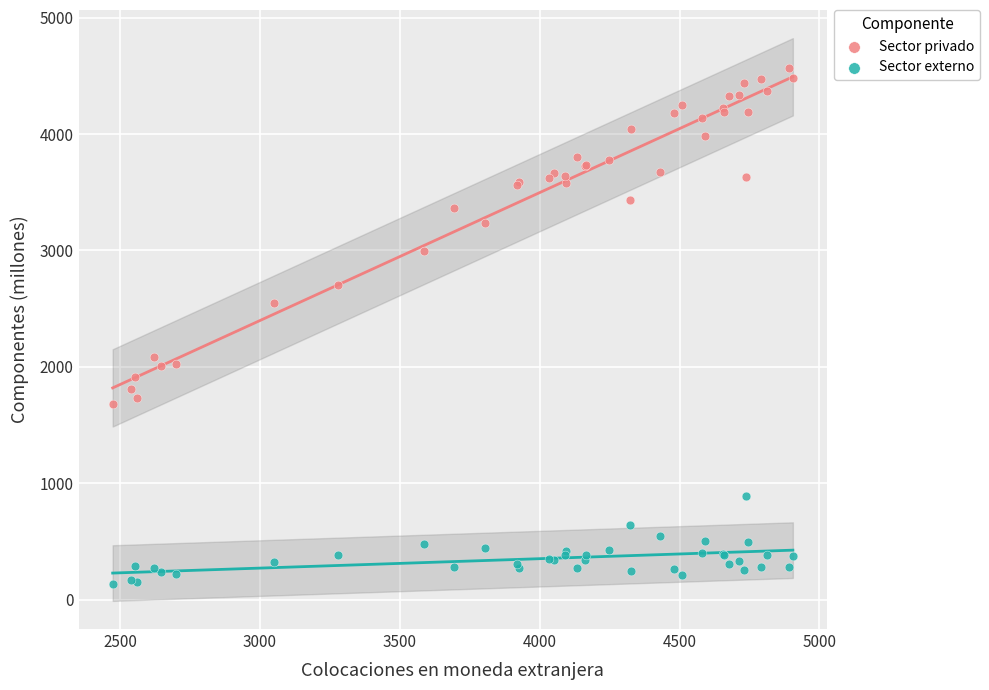

Which series contains the highest Y value?

Sector privado